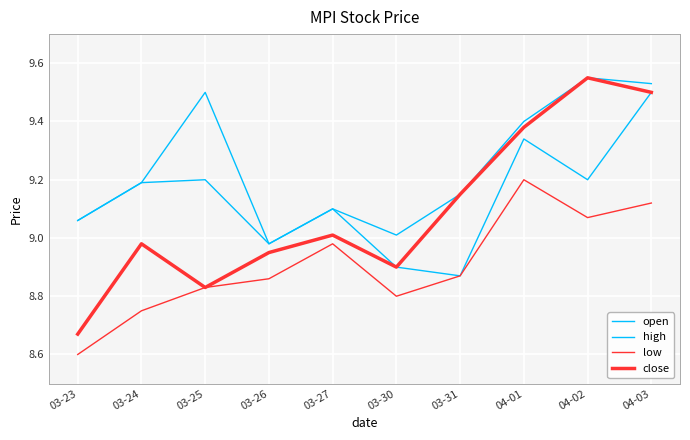

At which label does close first exceed 9?

03-27